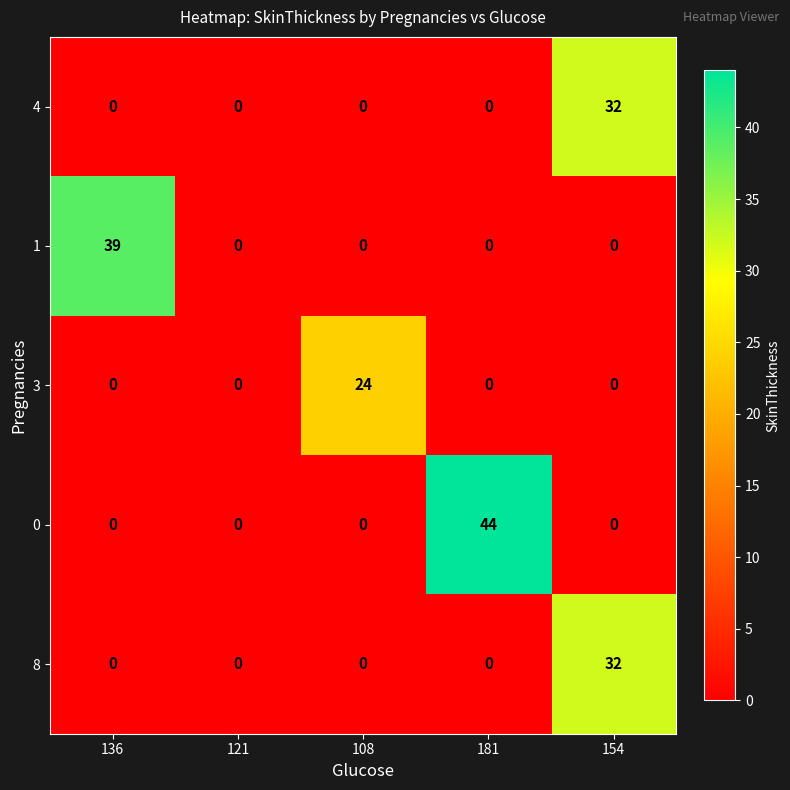

The 4 series shows 13 at 181. True or false?

False